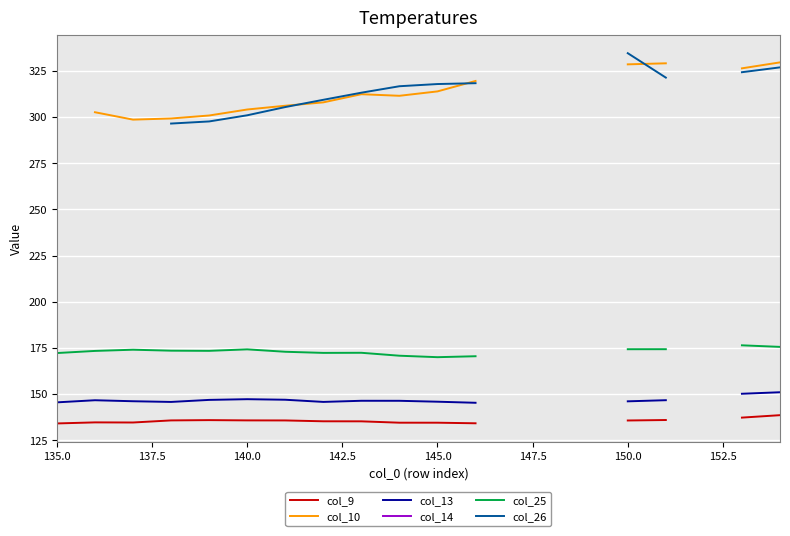

True or false: col_13 has more than 0 points higher than both neighbors.

True